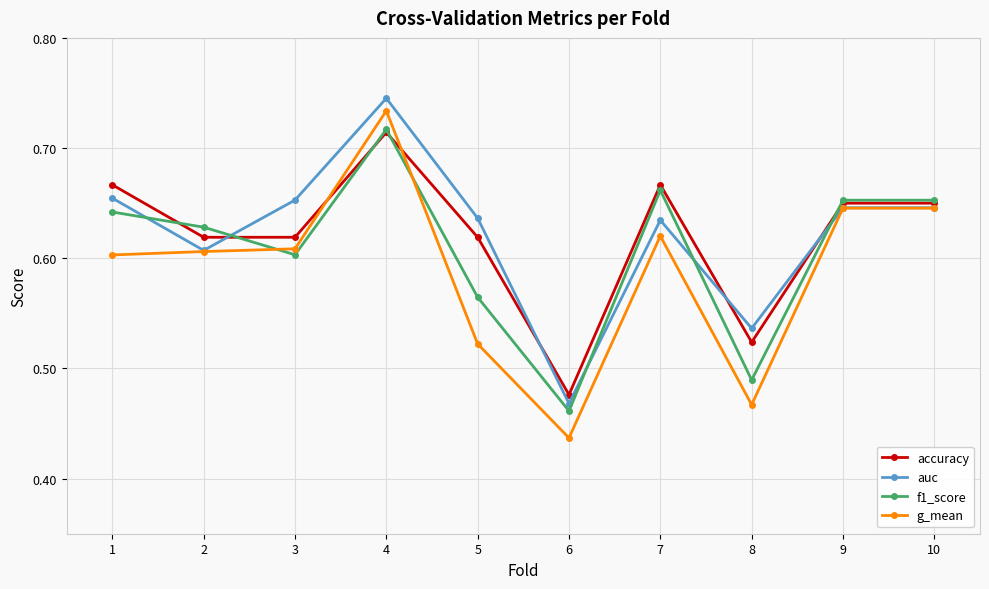

How many lines are shown in the chart?

4